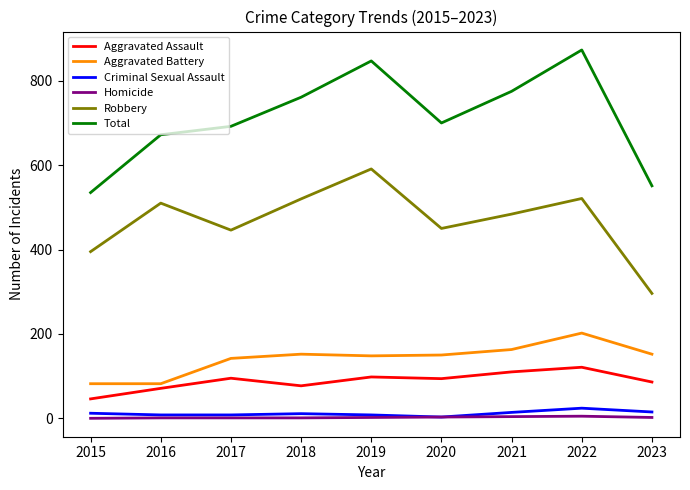

Is it true that Total equals 192 at 2018?

False